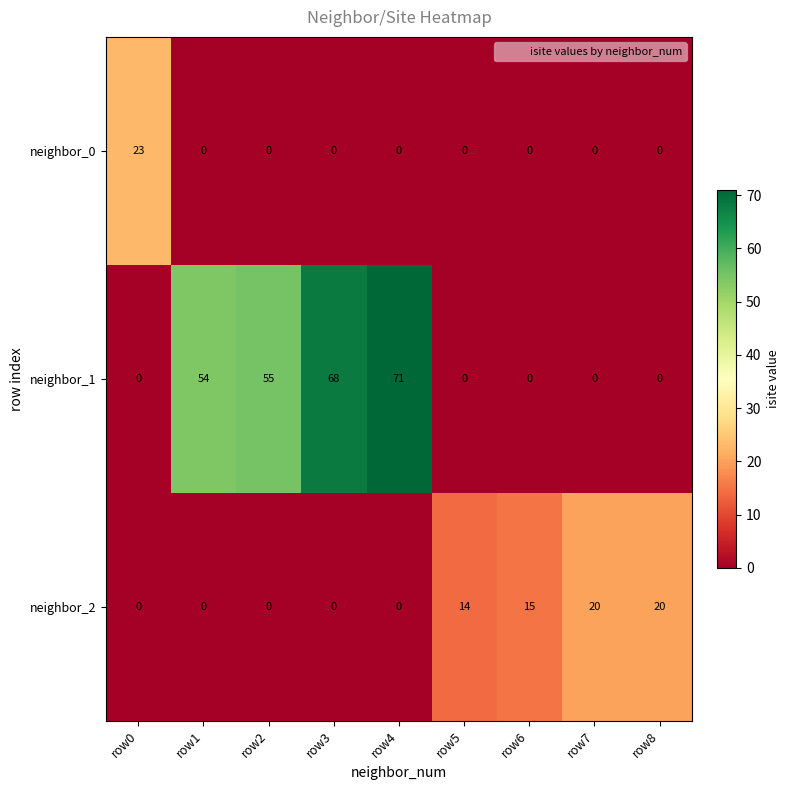

Which series has the widest spread of values?

neighbor_1